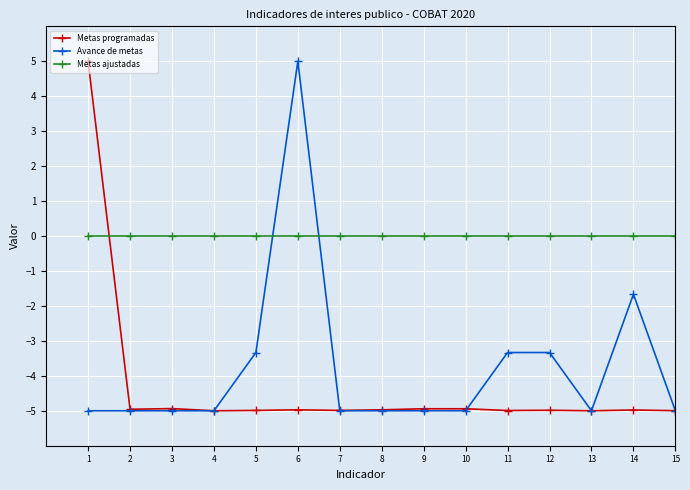

True or false: Avance de metas and Metas ajustadas cross at least once.

True